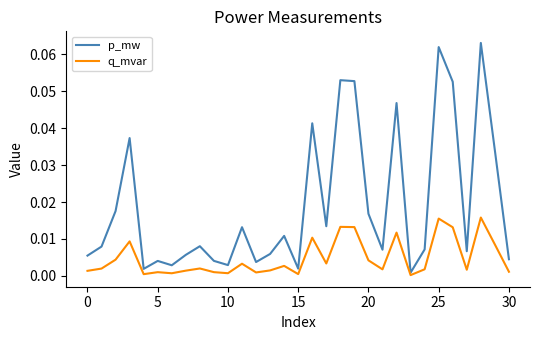

True or false: q_mvar has more than 1 points higher than both neighbors.

True